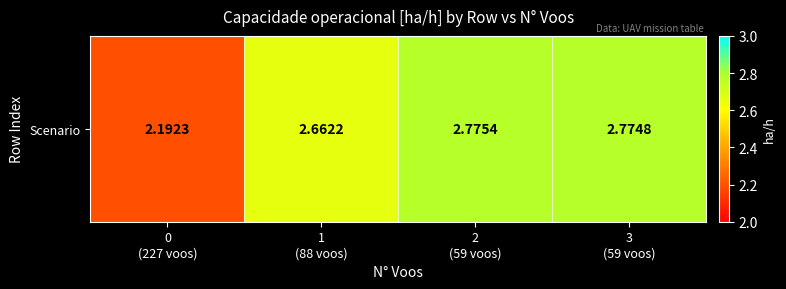

At which label is the value closest to 2?

0
(227 voos)